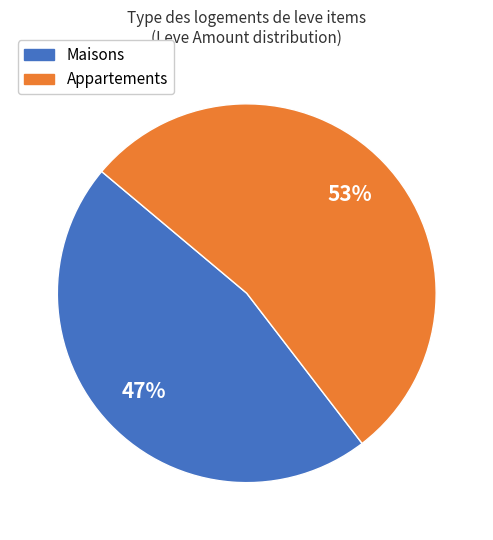

What is the largest slice in the pie chart?

Appartements